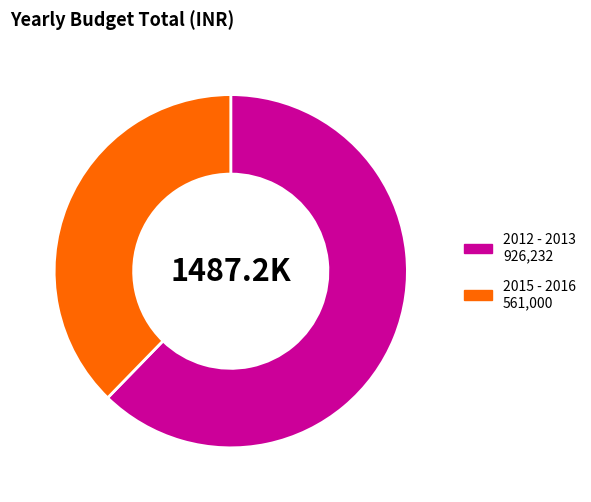

How many segments does this pie chart have?

2